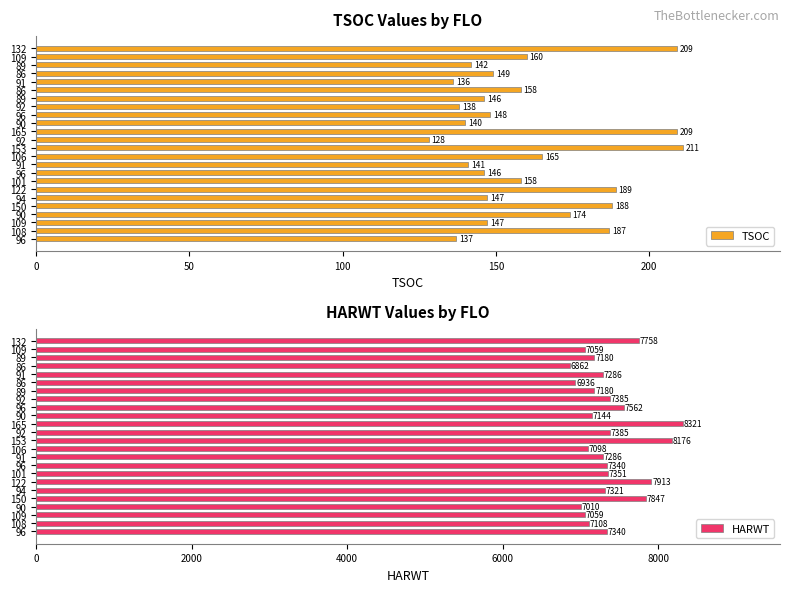

Is the value of HARWT at 96 greater than the value of TSOC at 86?

Yes